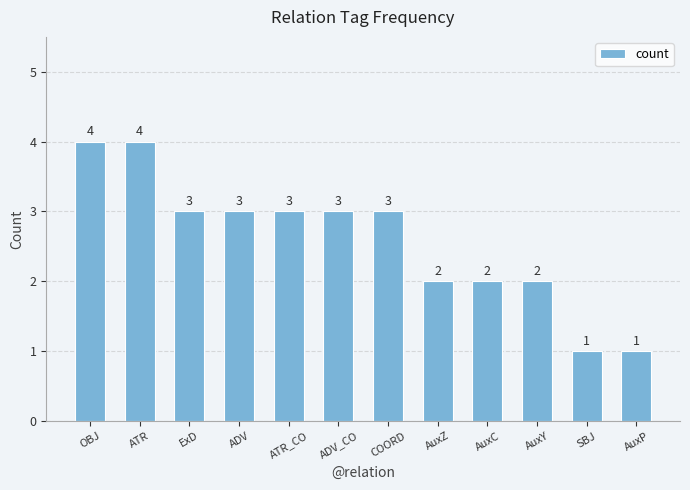

What is the greatest value displayed?

4